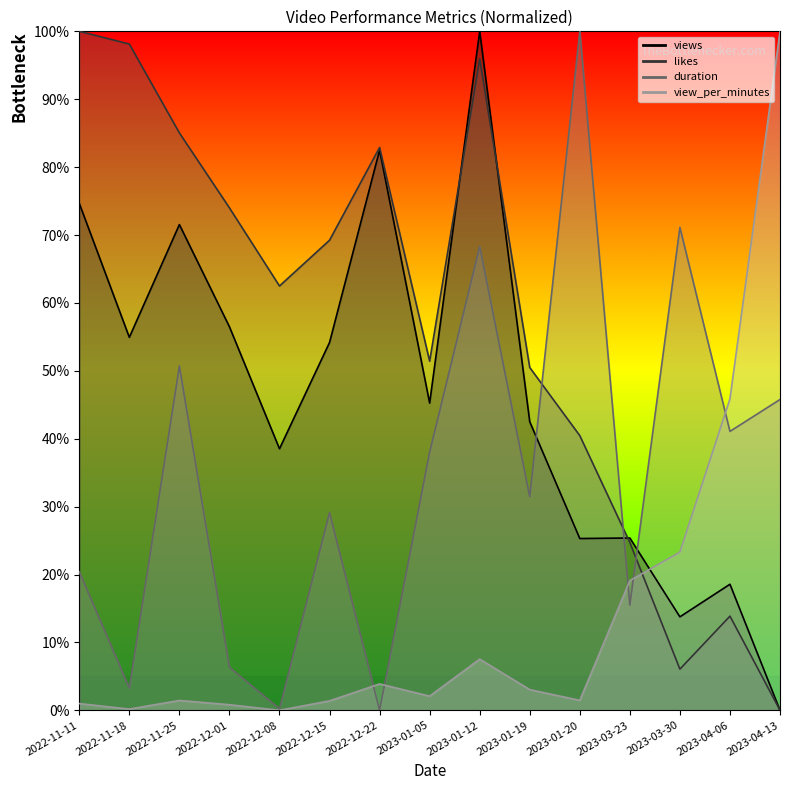

Where is duration nearest to the value 50?

2022-11-25